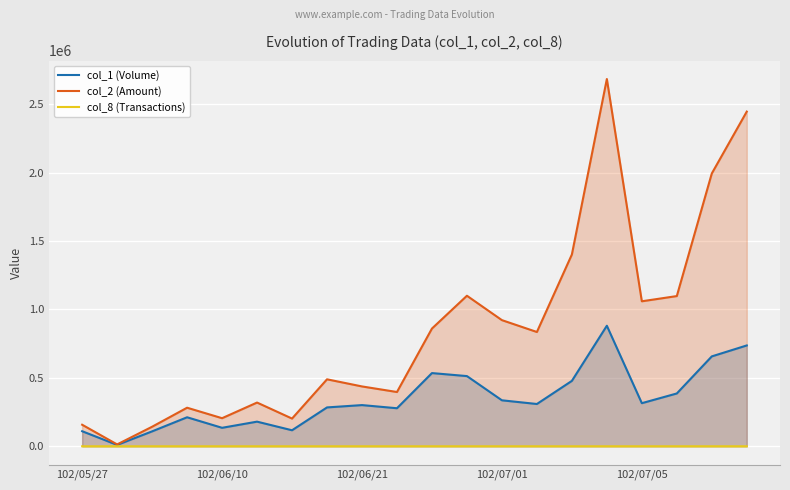

At which label does col_1 (Volume) first exceed 309000?

10